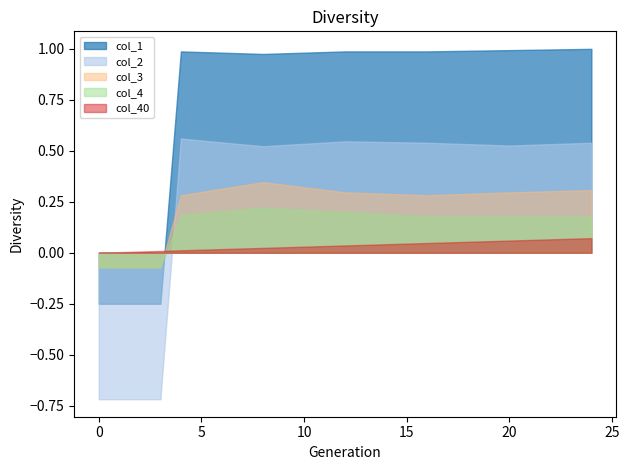

Reading left to right, list all the values displayed in this chart.

col_40: 0=0.0	1=0.0	2=0.0	3=0.0	4=0.0	5=0.0	6=0.0	7=0.0	8=0.0	9=0.0	10=0.0	11=0.0	12=0.0	13=0.0	14=0.0	15=0.0	16=0.0	17=0.1	18=0.1	19=0.1	20=0.1	21=0.1	22=0.1	23=0.1	24=0.1
col_1: 0=-0.2	1=-0.2	2=-0.2	3=-0.2	4=1.0	5=1.0	6=1.0	7=1.0	8=1.0	9=1.0	10=1.0	11=1.0	12=1.0	13=1.0	14=1.0	15=1.0	16=1.0	17=1.0	18=1.0	19=1.0	20=1.0	21=1.0	22=1.0	23=1.0	24=1.0
col_2: 0=-0.7	1=-0.7	2=-0.7	3=-0.7	4=0.6	5=0.6	6=0.5	7=0.5	8=0.5	9=0.5	10=0.5	11=0.5	12=0.5	13=0.5	14=0.5	15=0.5	16=0.5	17=0.5	18=0.5	19=0.5	20=0.5	21=0.5	22=0.5	23=0.5	24=0.5
col_3: 0=-0.1	1=-0.1	2=-0.1	3=-0.1	4=0.3	5=0.3	6=0.3	7=0.3	8=0.3	9=0.3	10=0.3	11=0.3	12=0.3	13=0.3	14=0.3	15=0.3	16=0.3	17=0.3	18=0.3	19=0.3	20=0.3	21=0.3	22=0.3	23=0.3	24=0.3
col_4: 0=-0.1	1=-0.1	2=-0.1	3=-0.1	4=0.2	5=0.2	6=0.2	7=0.2	8=0.2	9=0.2	10=0.2	11=0.2	12=0.2	13=0.2	14=0.2	15=0.2	16=0.2	17=0.2	18=0.2	19=0.2	20=0.2	21=0.2	22=0.2	23=0.2	24=0.2